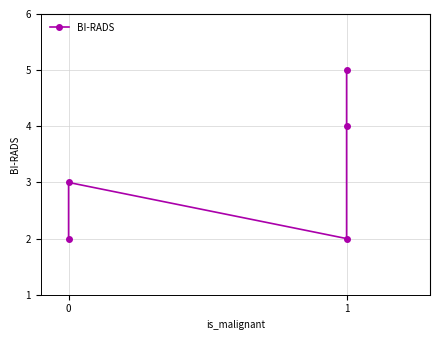

How many lines are shown in the chart?

1